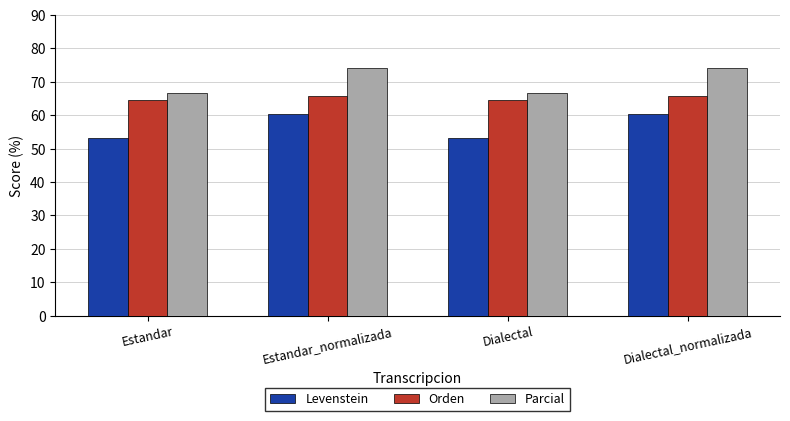

What is the difference between the maximum and second lowest values in the Orden series?

1.0